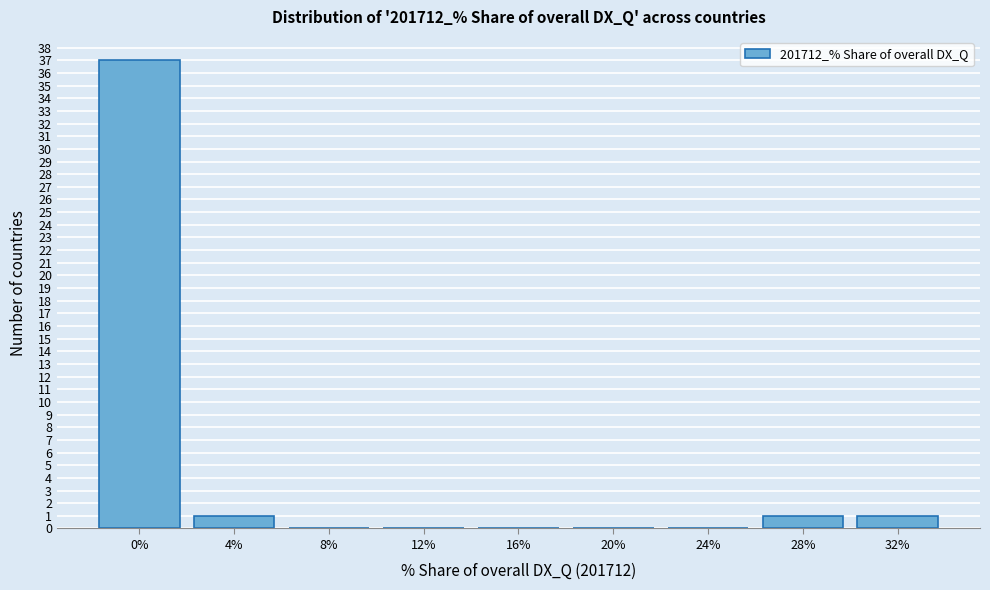

Reading right to left, list all the values displayed in this chart.

32%=1	28%=1	24%=0	20%=0	16%=0	12%=0	8%=0	4%=1	0%=37